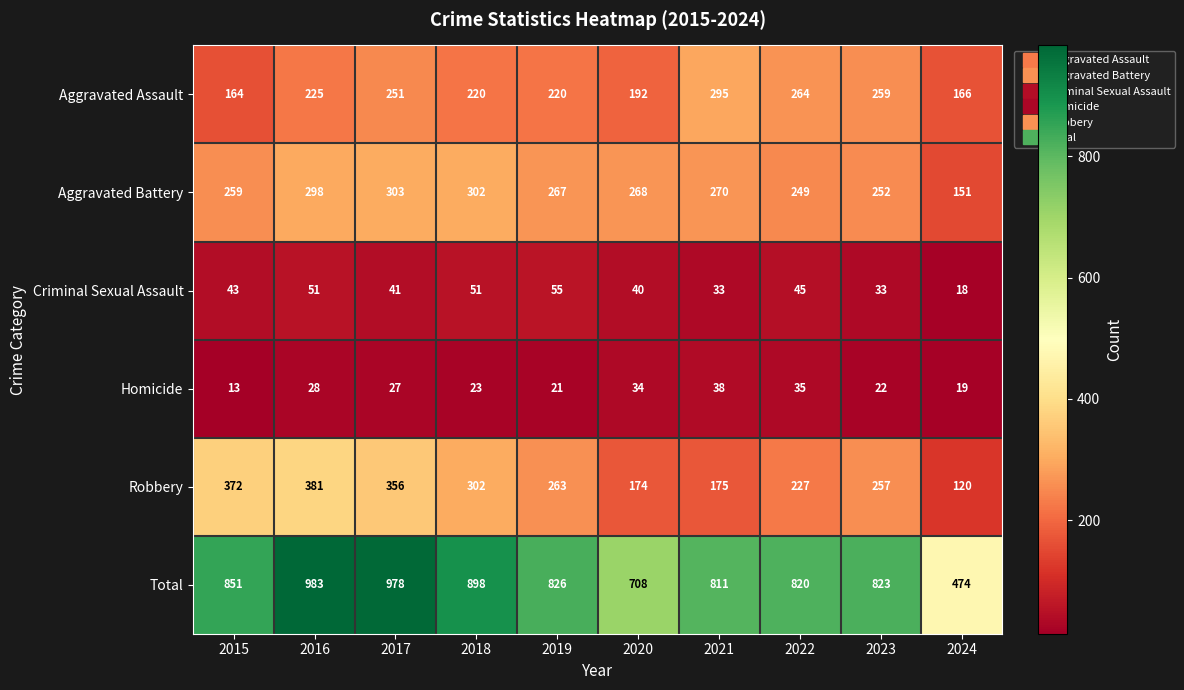

What is the sum of all Total values?

8172